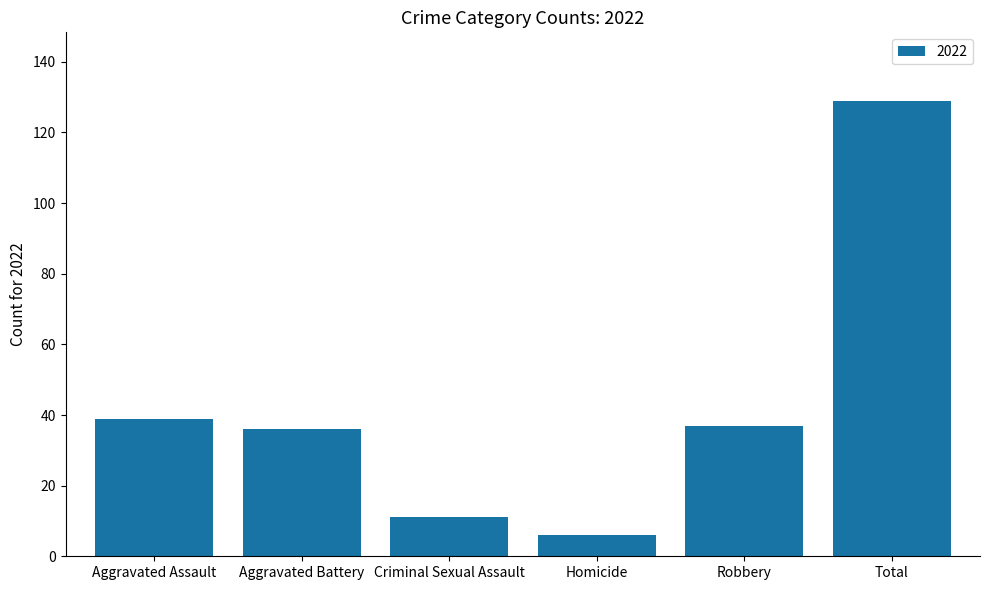

What value does the data have at Aggravated Battery?

36